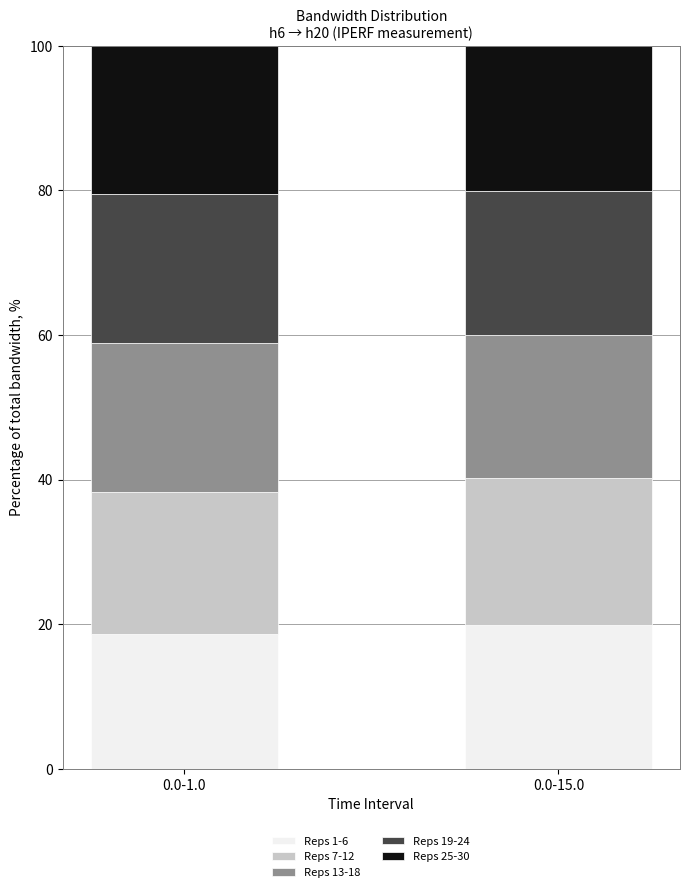

What is the total value across all series at 0.0-1.0?

100.0